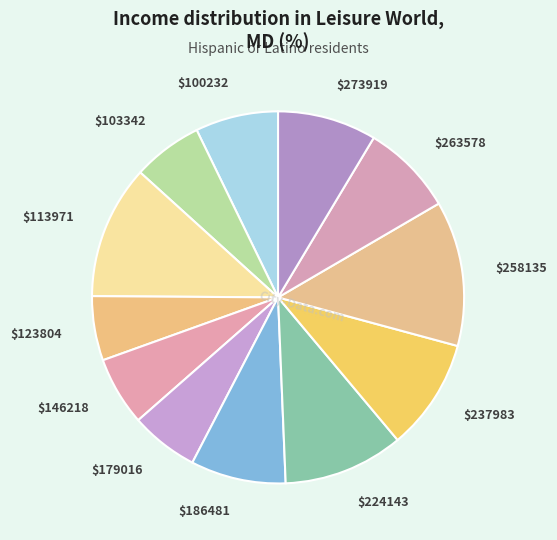

Does $179016 represent more than half of the total?

No